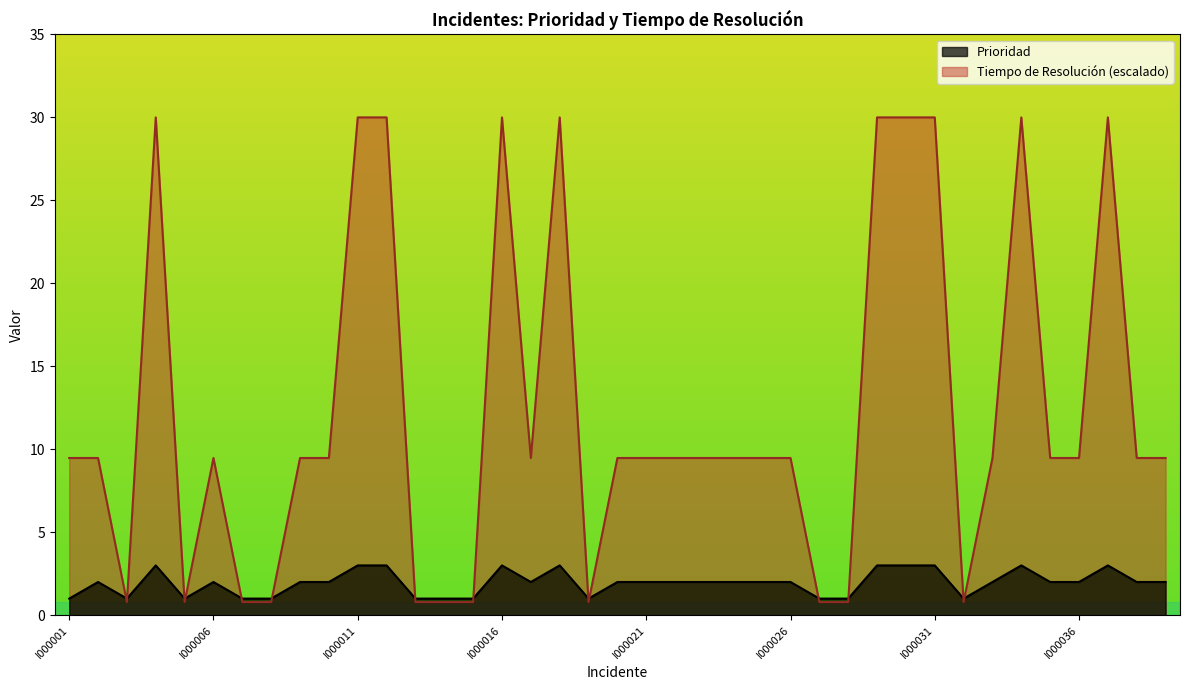

Reading left to right, extract all data points from this chart.

Prioridad: I000001=1.0	I000002=2.0	I000003=1.0	I000004=3.0	I000005=1.0	I000006=2.0	I000007=1.0	I000008=1.0	I000009=2.0	I000010=2.0	I000011=3.0	I000012=3.0	I000013=1.0	I000014=1.0	I000015=1.0	I000016=3.0	I000017=2.0	I000018=3.0	I000019=1.0	I000020=2.0	I000021=2.0	I000022=2.0	I000023=2.0	I000024=2.0	I000025=2.0	I000026=2.0	I000027=1.0	I000028=1.0	I000029=3.0	I000030=3.0	I000031=3.0	I000032=1.0	I000033=2.0	I000034=3.0	I000035=2.0	I000036=2.0	I000037=3.0	I000038=2.0	I000039=2.0
Tiempo de Resolucion: I000001=9.5	I000002=9.5	I000003=0.8	I000004=30.0	I000005=0.8	I000006=9.5	I000007=0.8	I000008=0.8	I000009=9.5	I000010=9.5	I000011=30.0	I000012=30.0	I000013=0.8	I000014=0.8	I000015=0.8	I000016=30.0	I000017=9.5	I000018=30.0	I000019=0.8	I000020=9.5	I000021=9.5	I000022=9.5	I000023=9.5	I000024=9.5	I000025=9.5	I000026=9.5	I000027=0.8	I000028=0.8	I000029=30.0	I000030=30.0	I000031=30.0	I000032=0.8	I000033=9.5	I000034=30.0	I000035=9.5	I000036=9.5	I000037=30.0	I000038=9.5	I000039=9.5